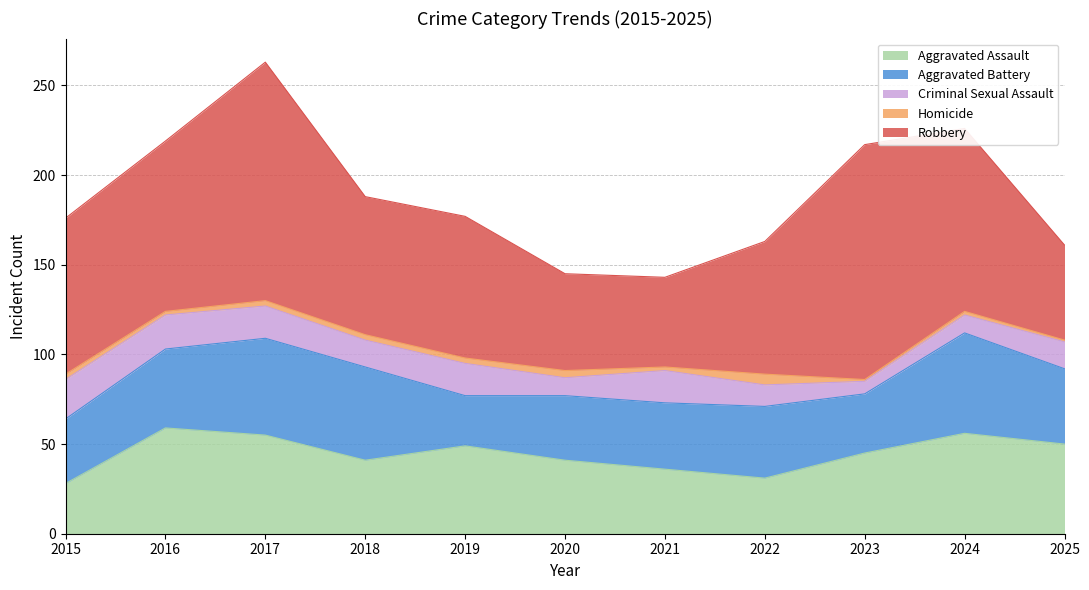

What is the value of the Aggravated Battery point at the 3rd from the left?

54